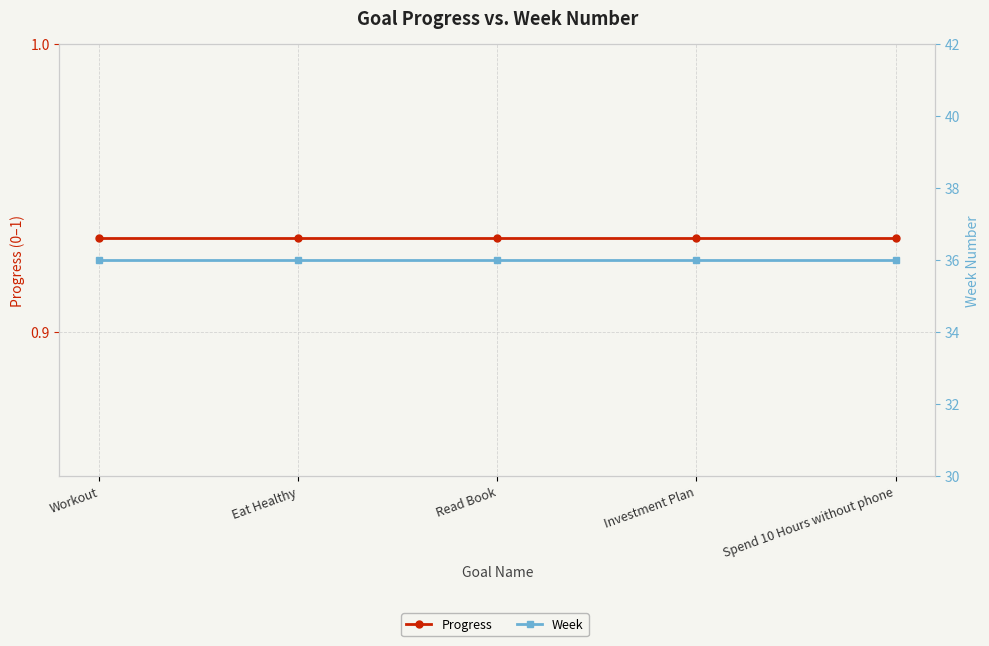

Rank the series by their maximum value, from highest to lowest.

Week, Progress